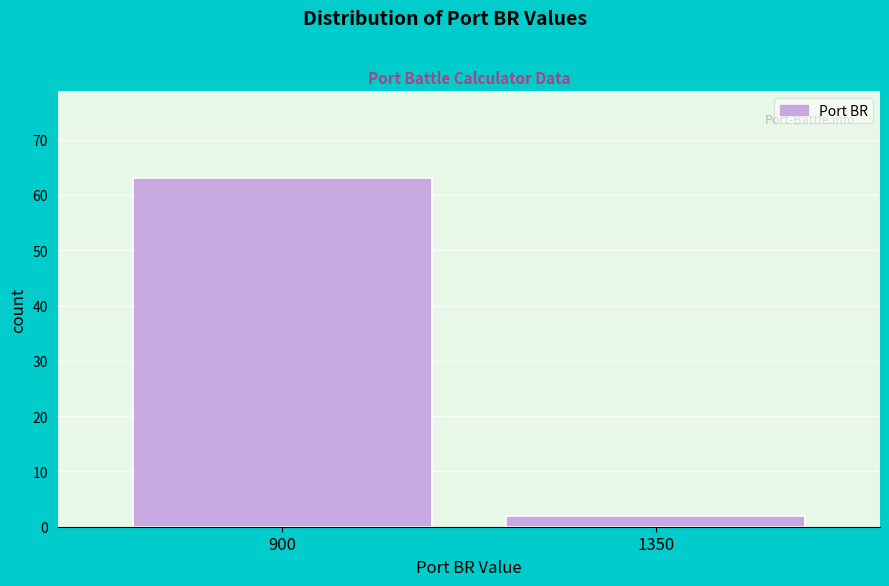

Reading left to right, what are all the values shown in this chart?

63	2